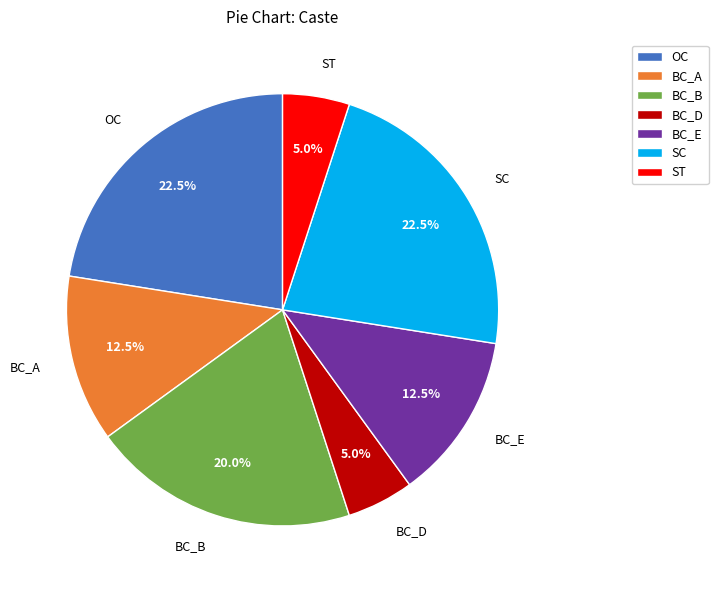

Does BC_B account for over 50% of the chart?

No